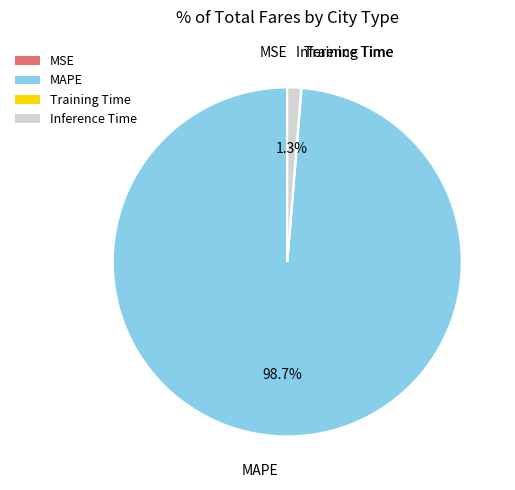

What is the largest slice in the pie chart?

MAPE